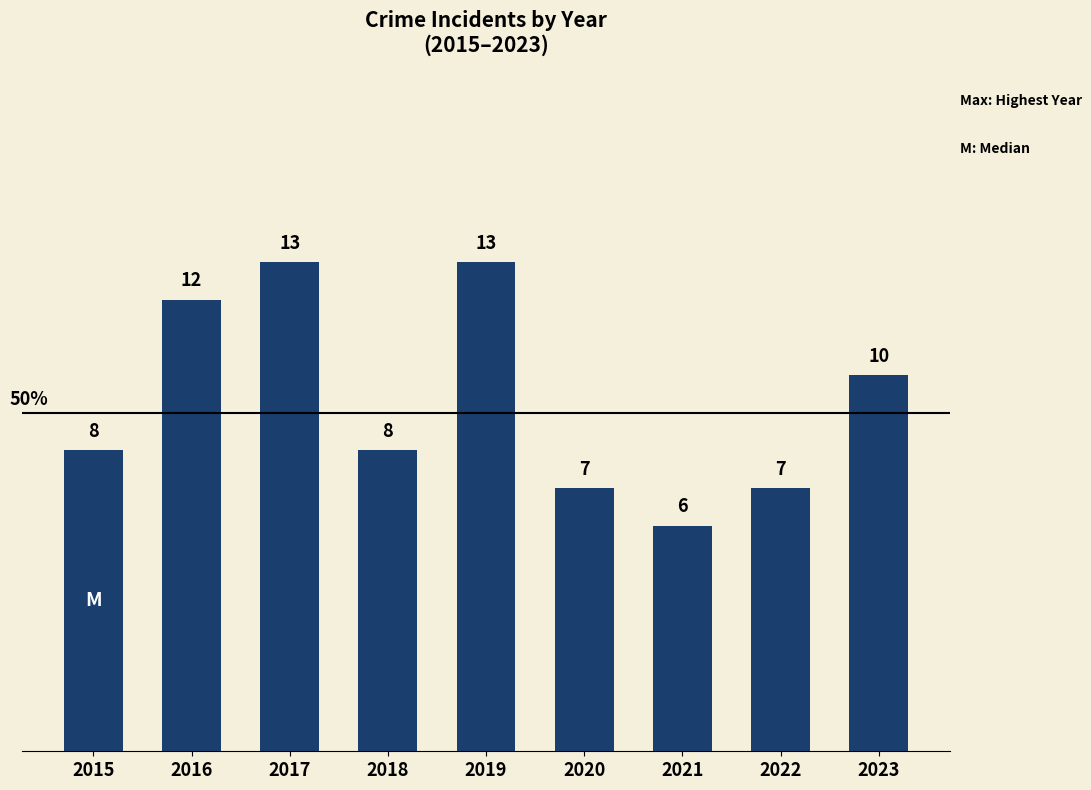

Reading right to left, list all the values displayed in this chart.

2023=10	2022=7	2021=6	2020=7	2019=13	2018=8	2017=13	2016=12	2015=8